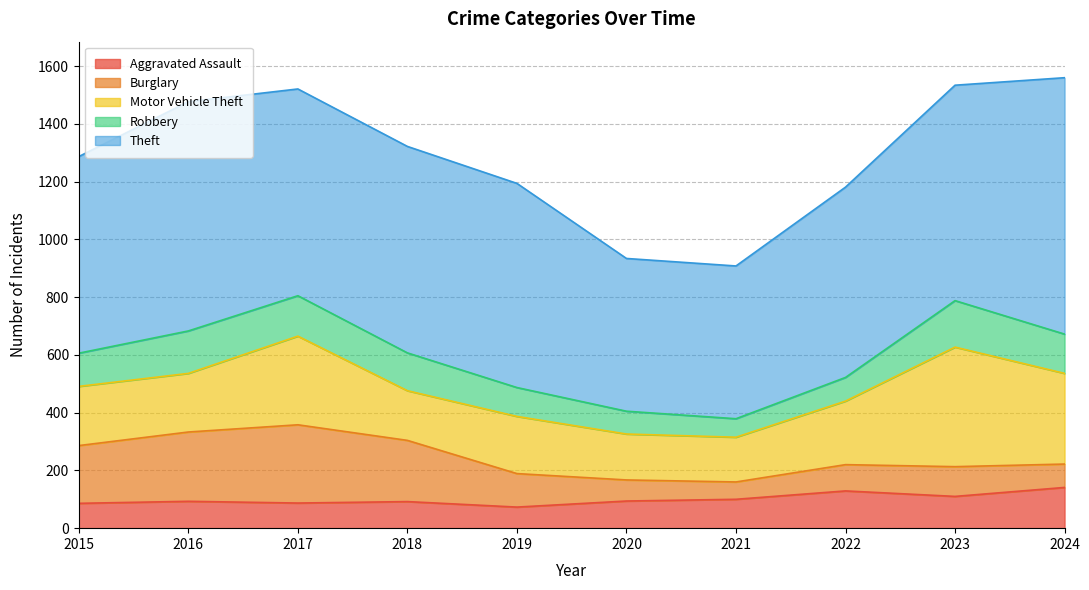

What is the sum of all Motor Vehicle Theft values?

2347